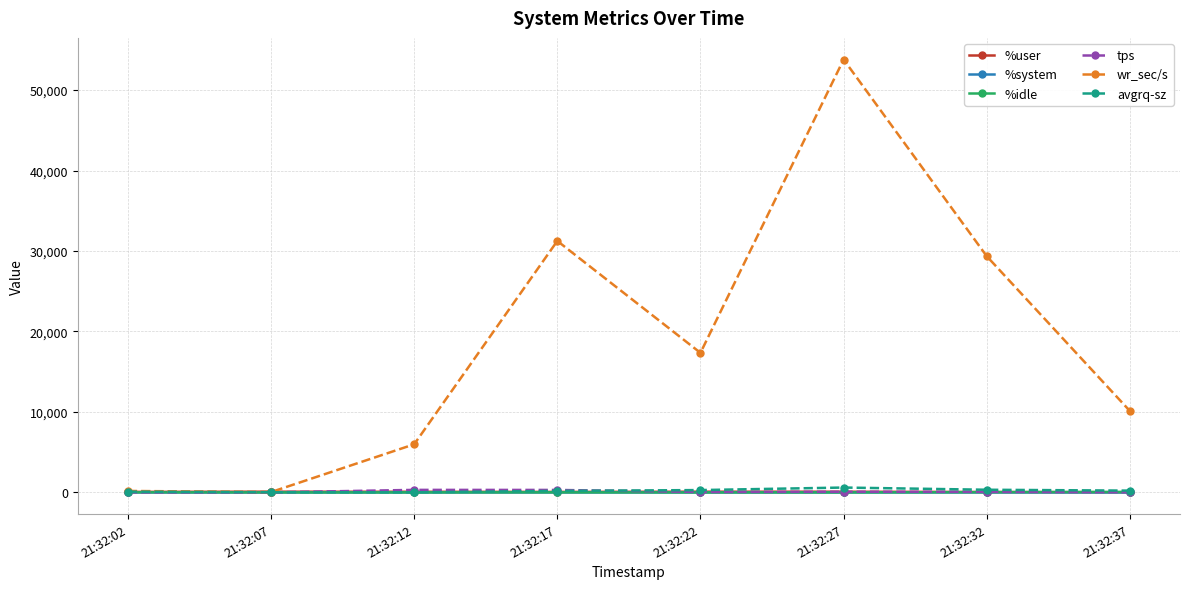

Is this an area chart (filled region under the line)?

No